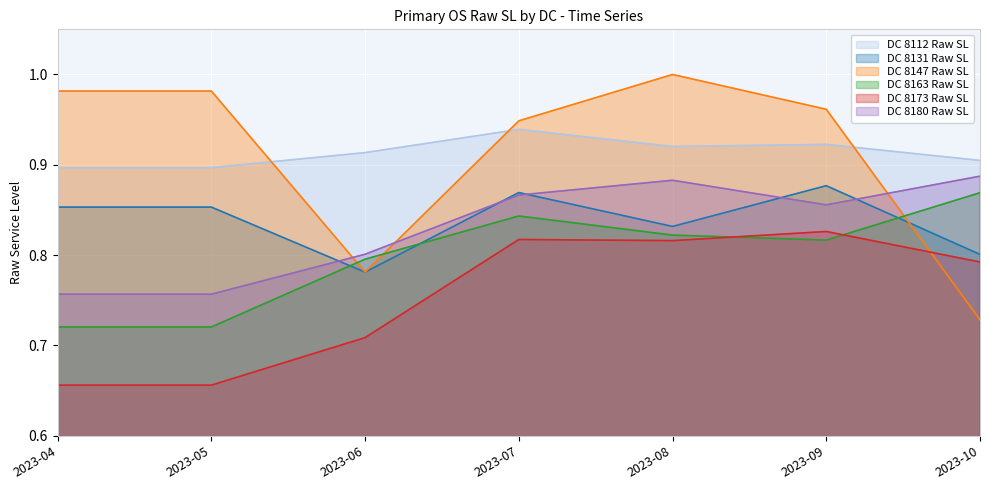

Rank the series by their maximum value, from highest to lowest.

DC 8147 Raw SL, DC 8112 Raw SL, DC 8180 Raw SL, DC 8131 Raw SL, DC 8163 Raw SL, DC 8173 Raw SL